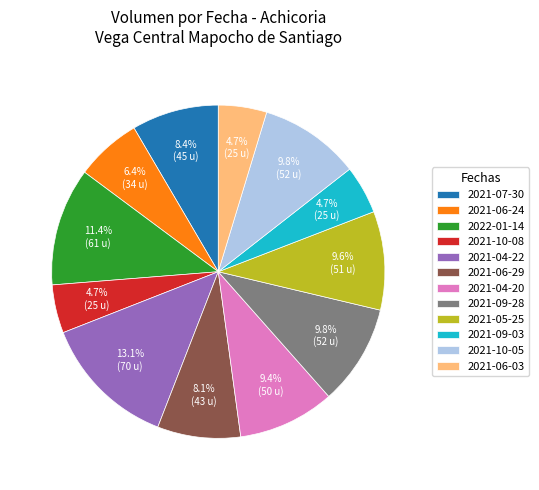

True or false: 2021-07-30 accounts for 8% of the total.

True